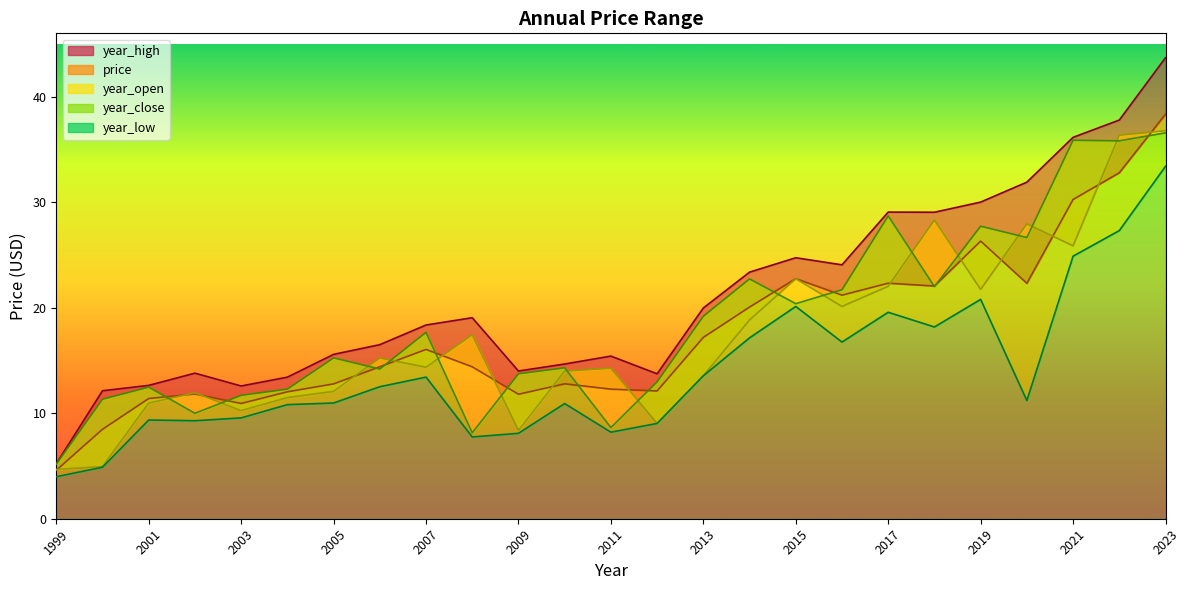

Which category has the lowest value in the price series?

1999